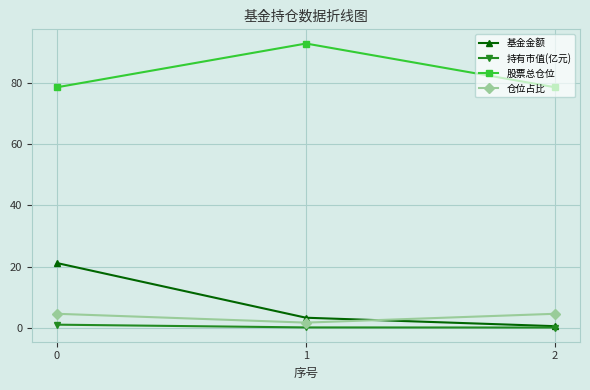

How many categories are shown in the chart?

3